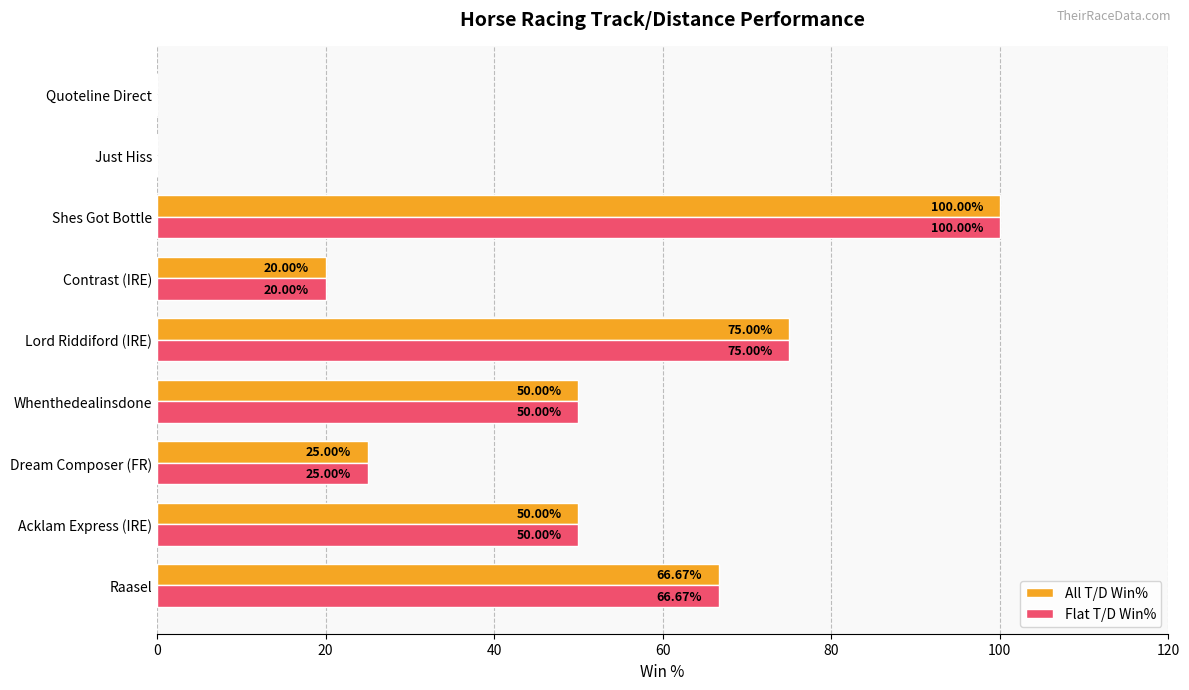

How many distinct data groups are displayed?

2